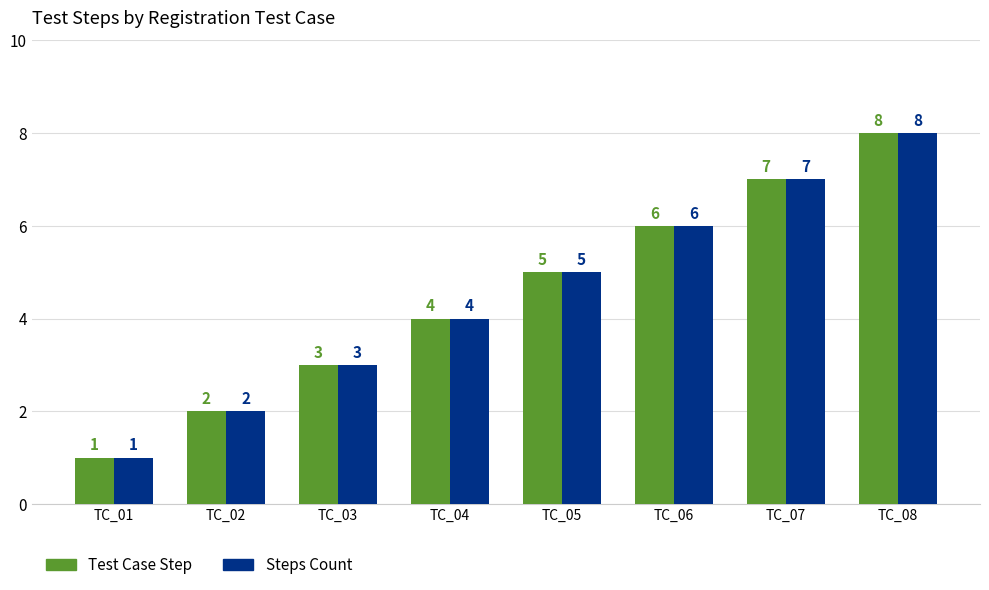

At which label does Test Case Step reach its minimum?

TC_01